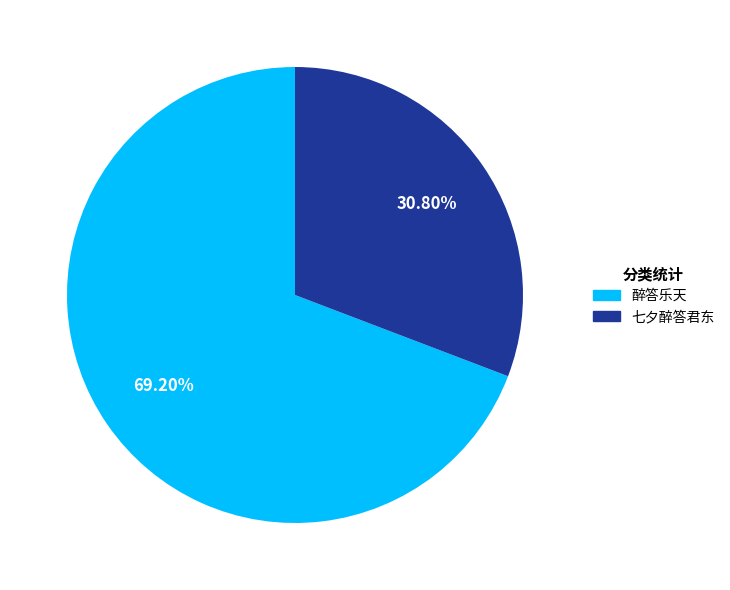

Is the sum of 七夕醉答君东 and 醉答乐天 greater than half?

Yes